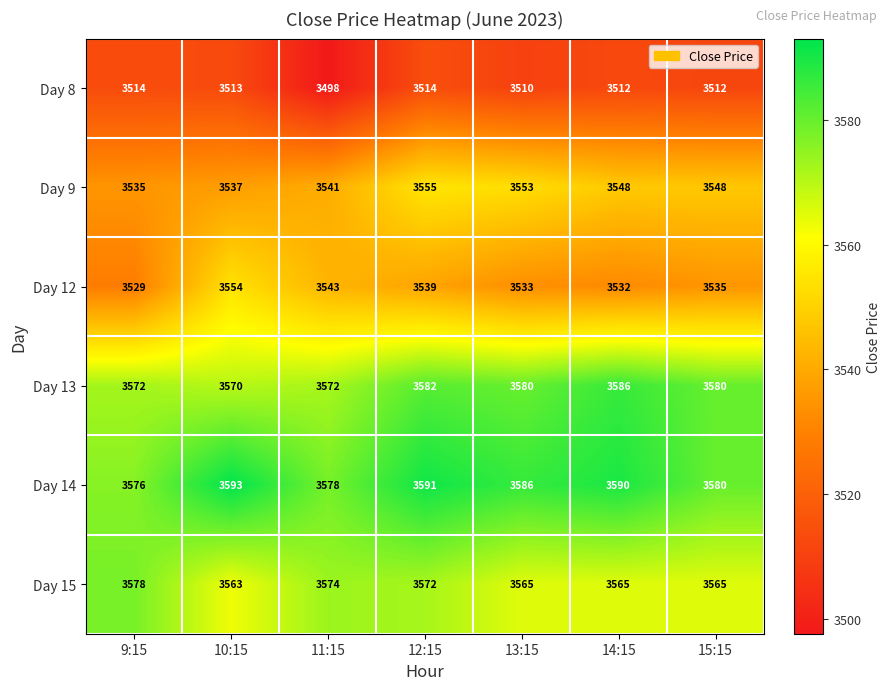

What is the maximum value shown in the chart?

3593